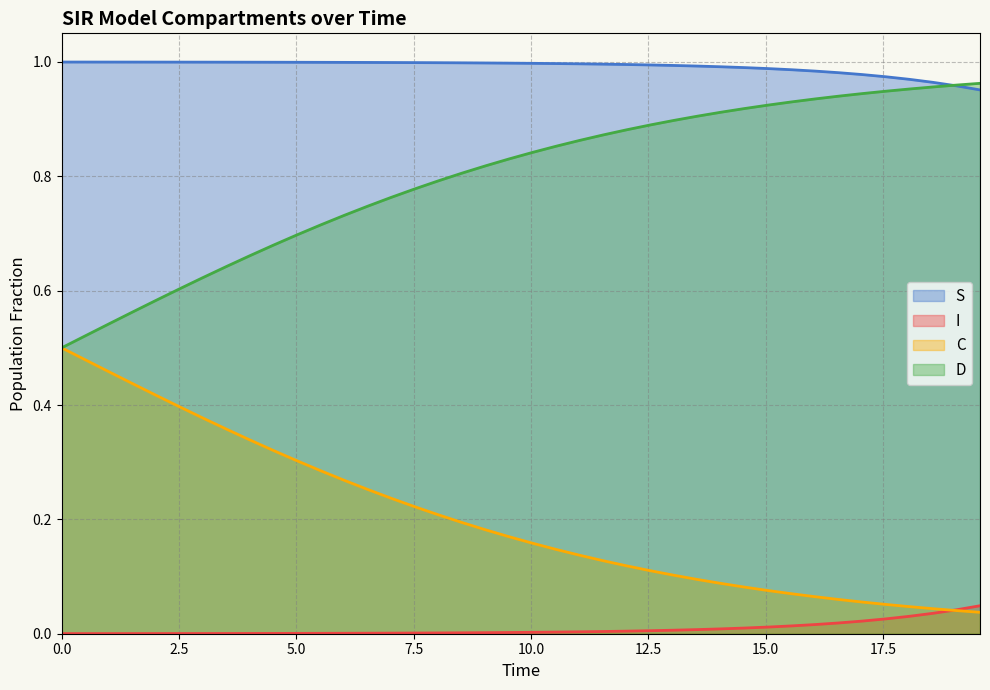

How many times do D and S cross each other?

1